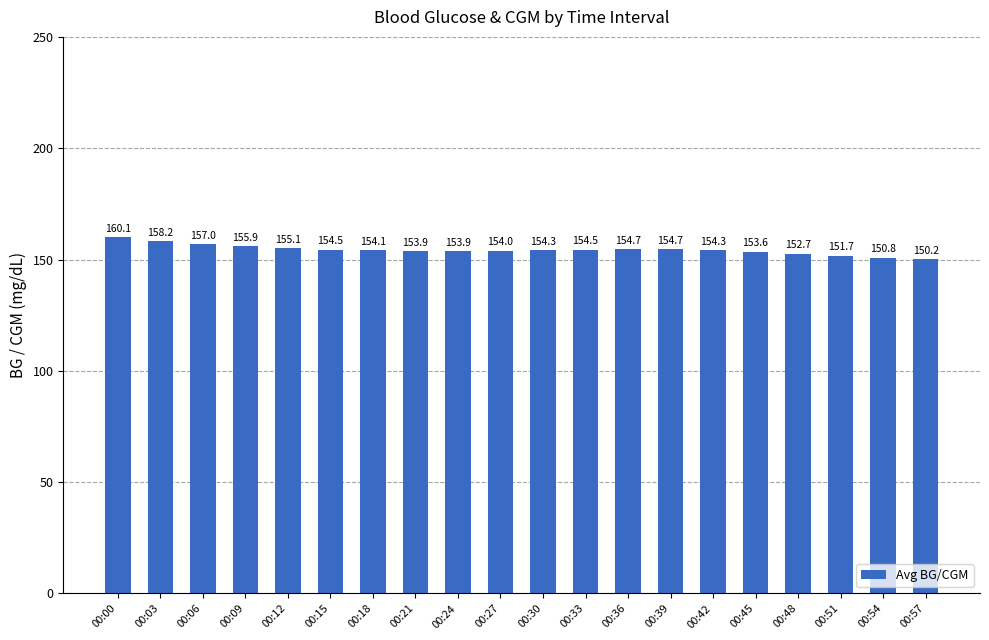

At which label is the value closest to 155?

00:12